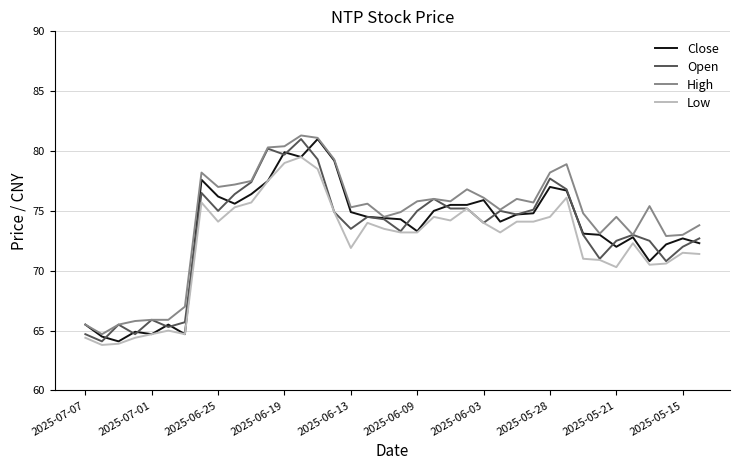

True or false: Low and High intersect in this chart.

False